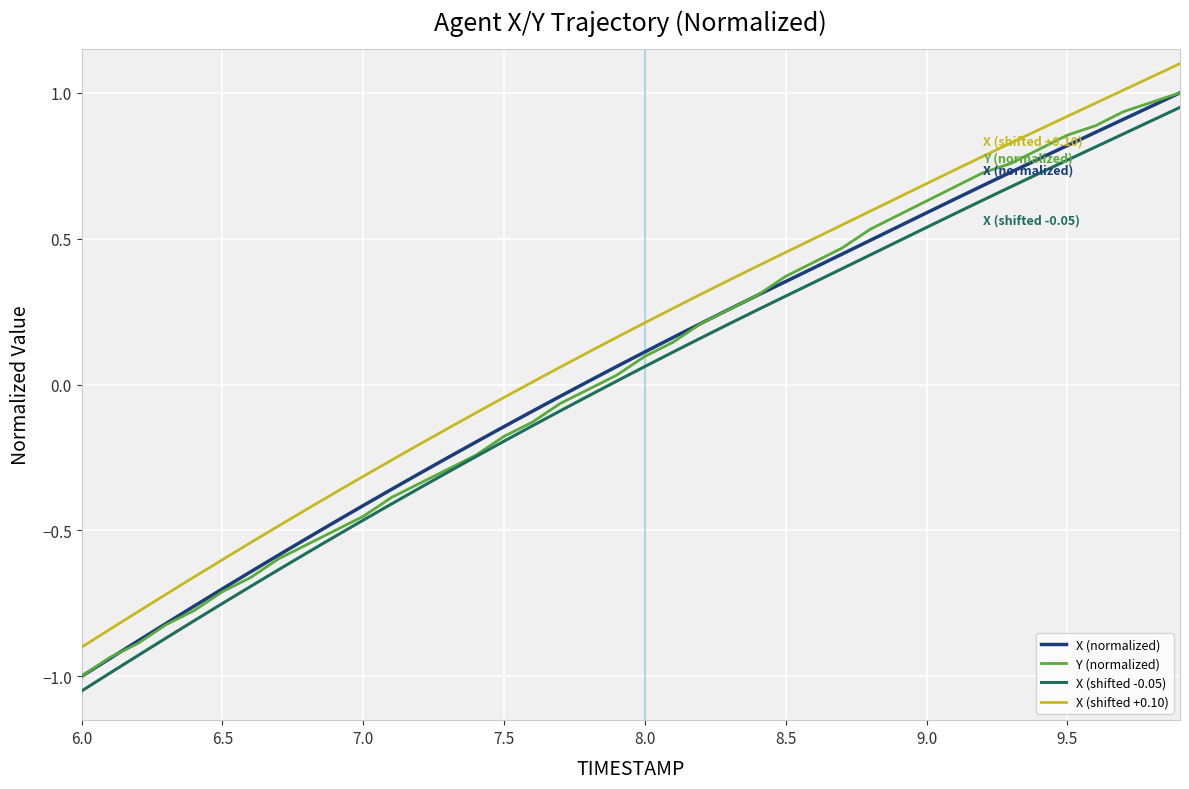

True or false: Y (normalized) and X (shifted +0.10) cross at least once.

False